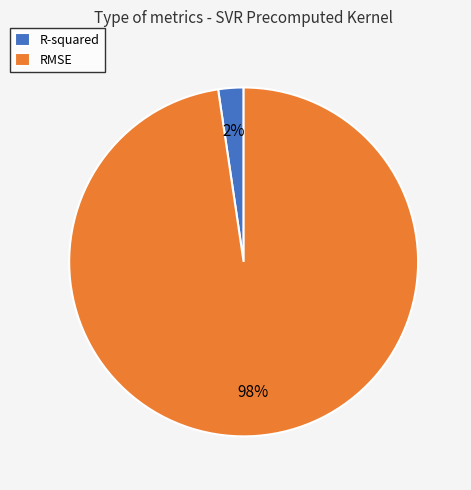

How many slices are in this pie chart?

2